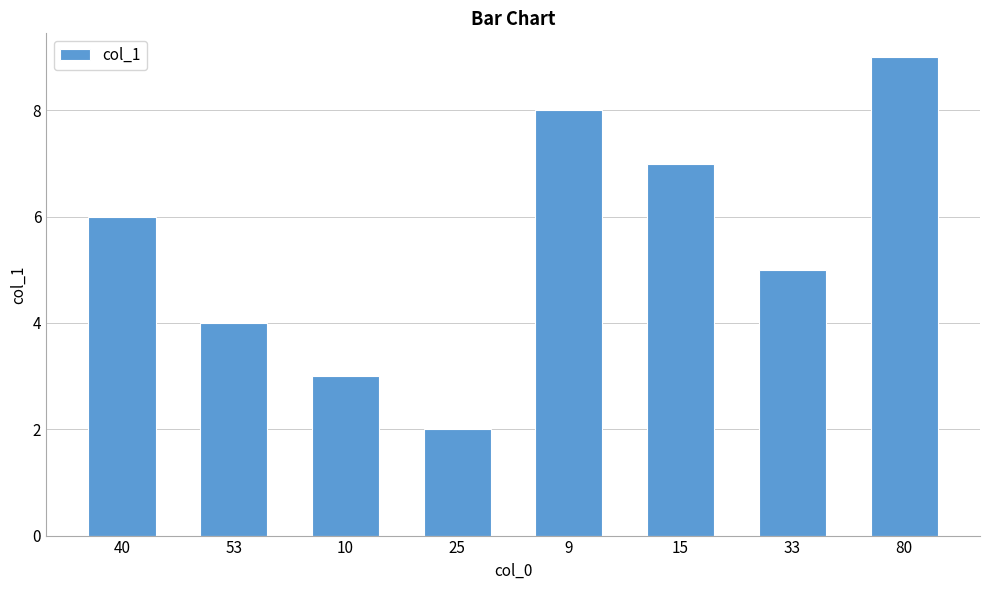

Rank the categories by value from highest to lowest.

80, 9, 15, 40, 33, 53, 10, 25